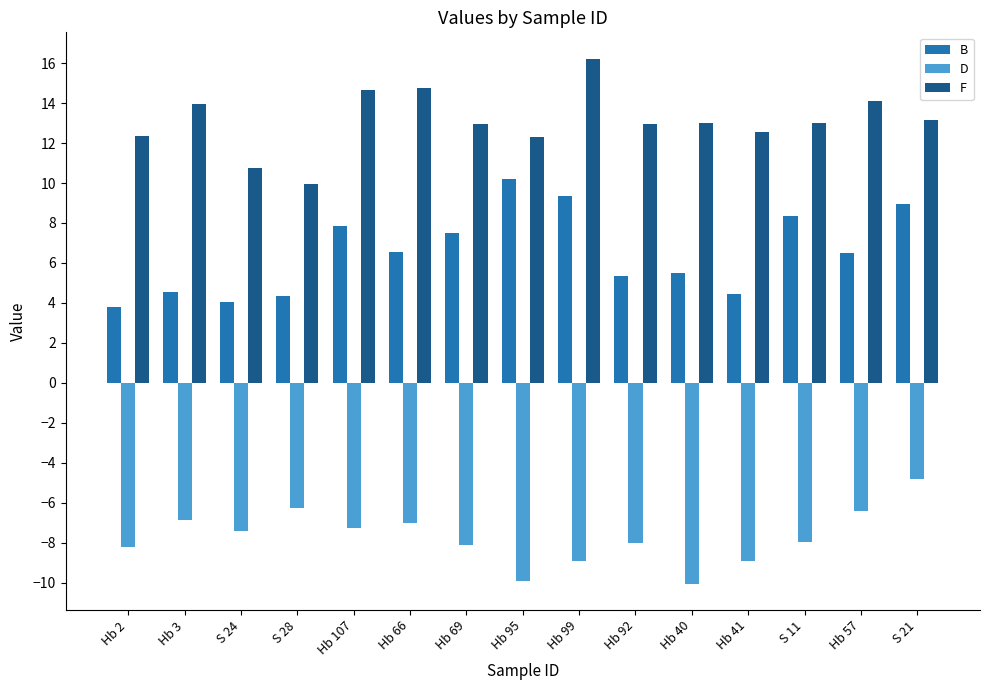

What is the total value across all series at Hb 2?

7.9